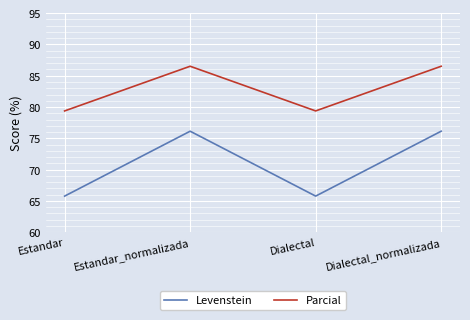

The value of Levenstein at Estandar_normalizada is 103.3. True or false?

False